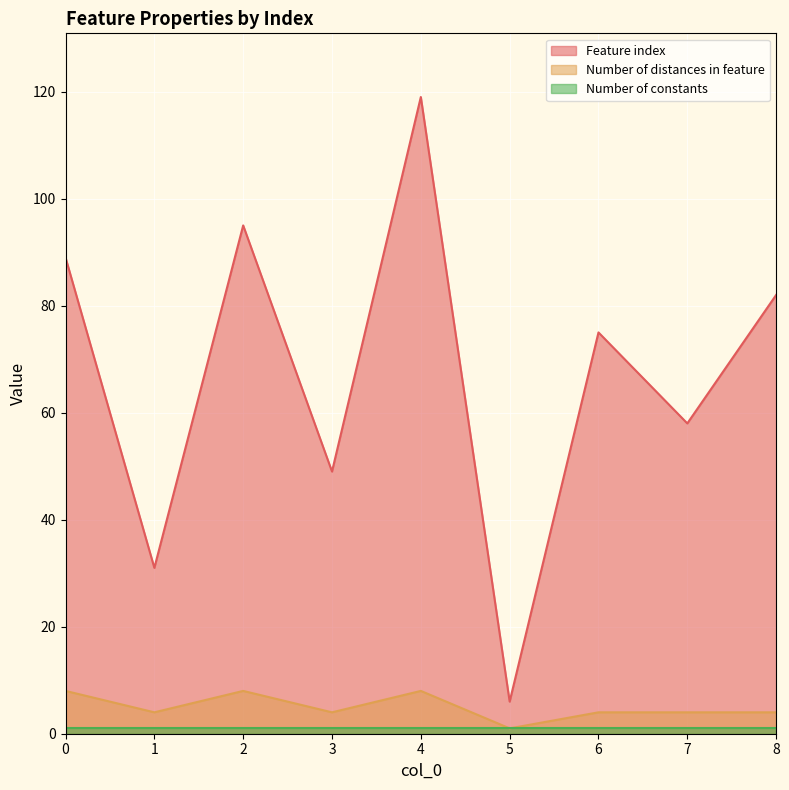

Which series changed the most between 1 and 3?

Feature index